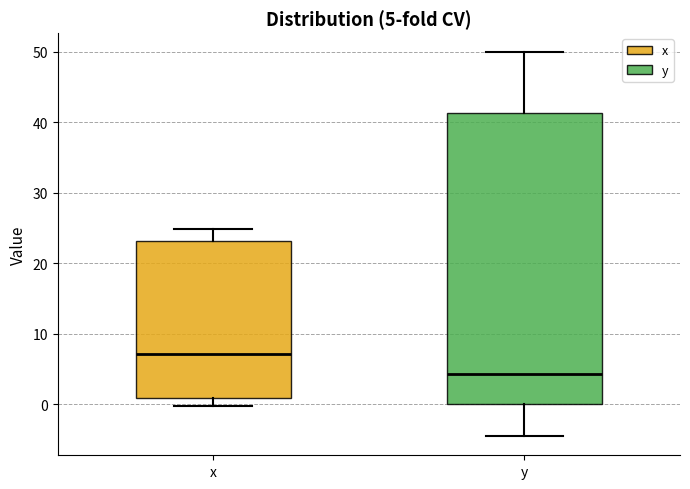

Which box has the highest median line?

x